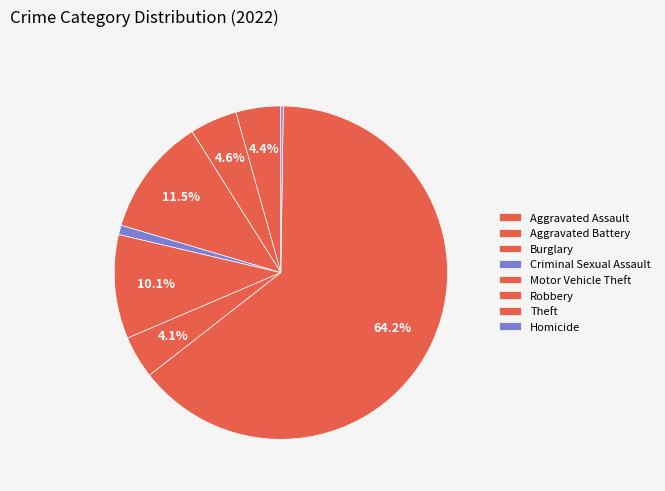

Is it true that Robbery is 4% of the pie?

True